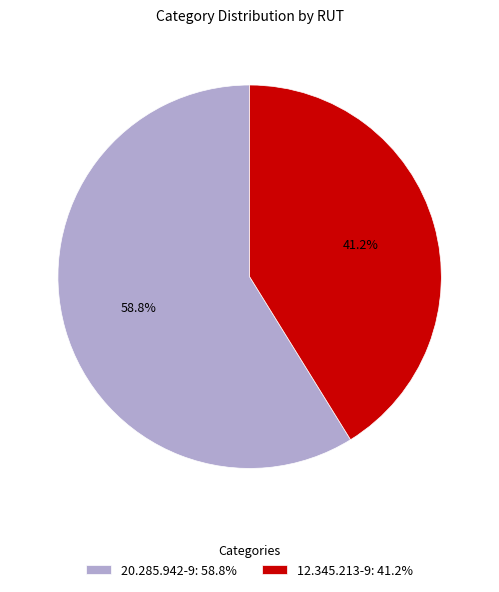

How much of the chart is everything except 20.285.942-9?

41.2%